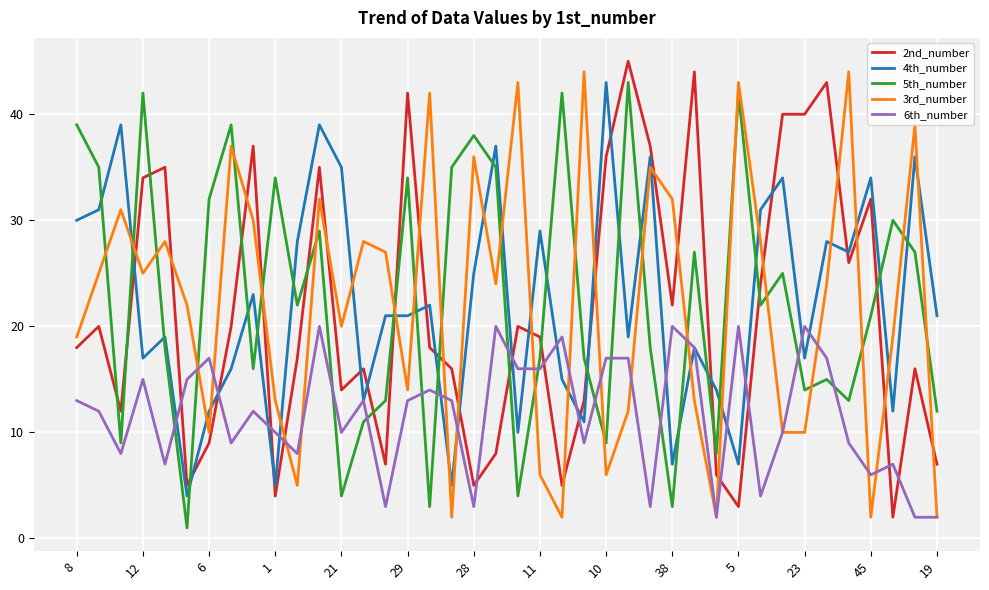

What is the greatest value displayed?

45